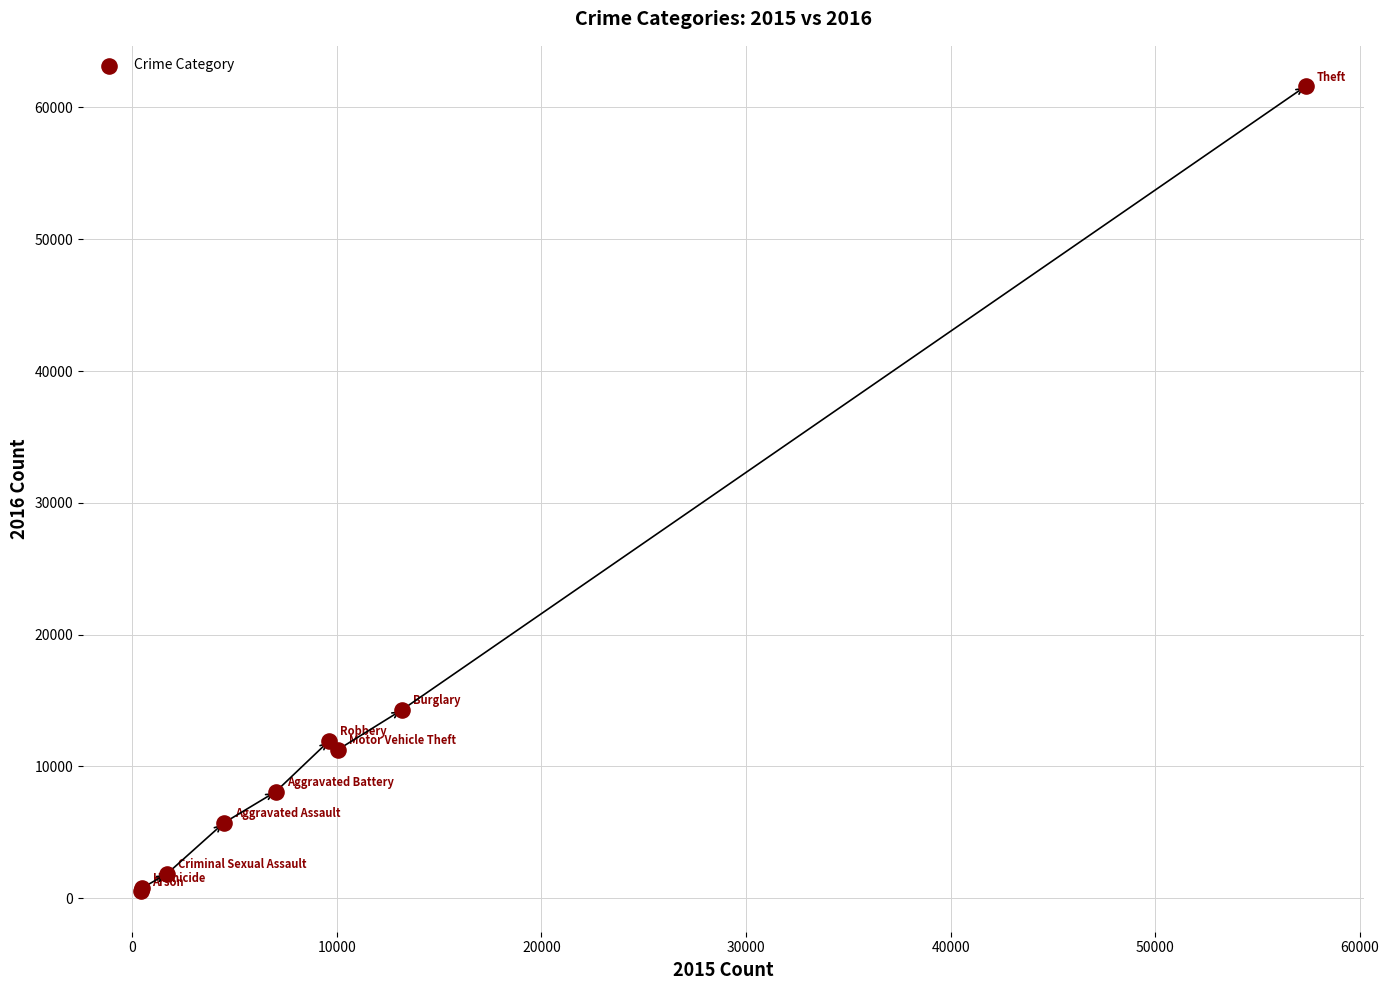

What Y value in the scatter plot is closest to 31069?

14289